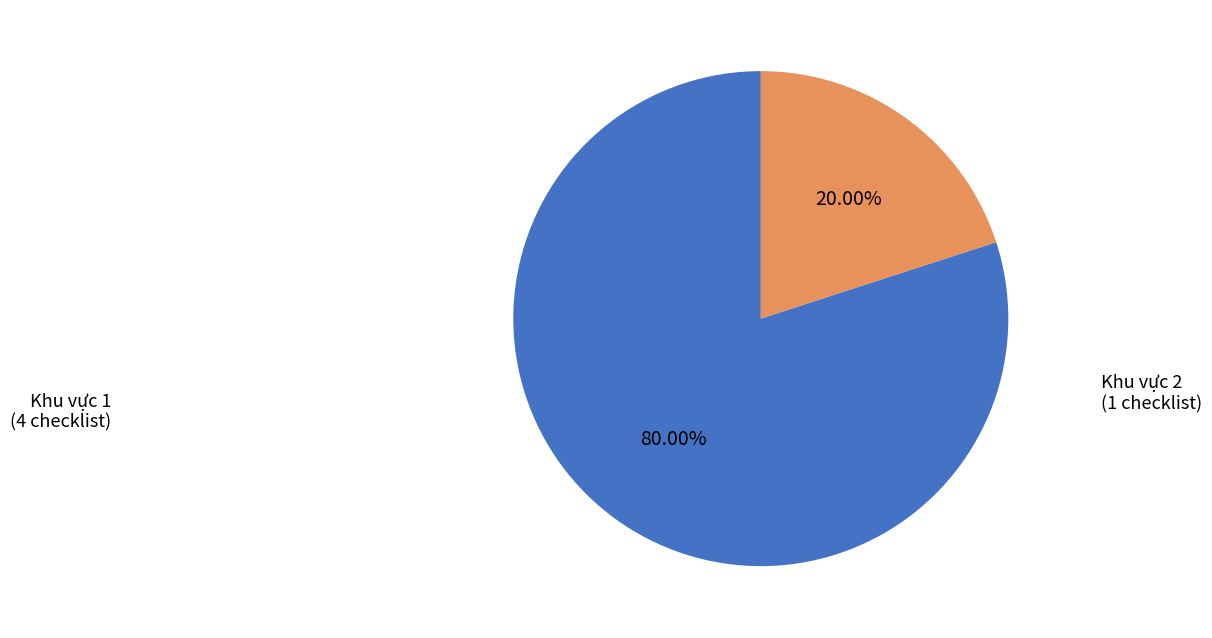

Is there any slice that represents more than half of the pie?

Yes